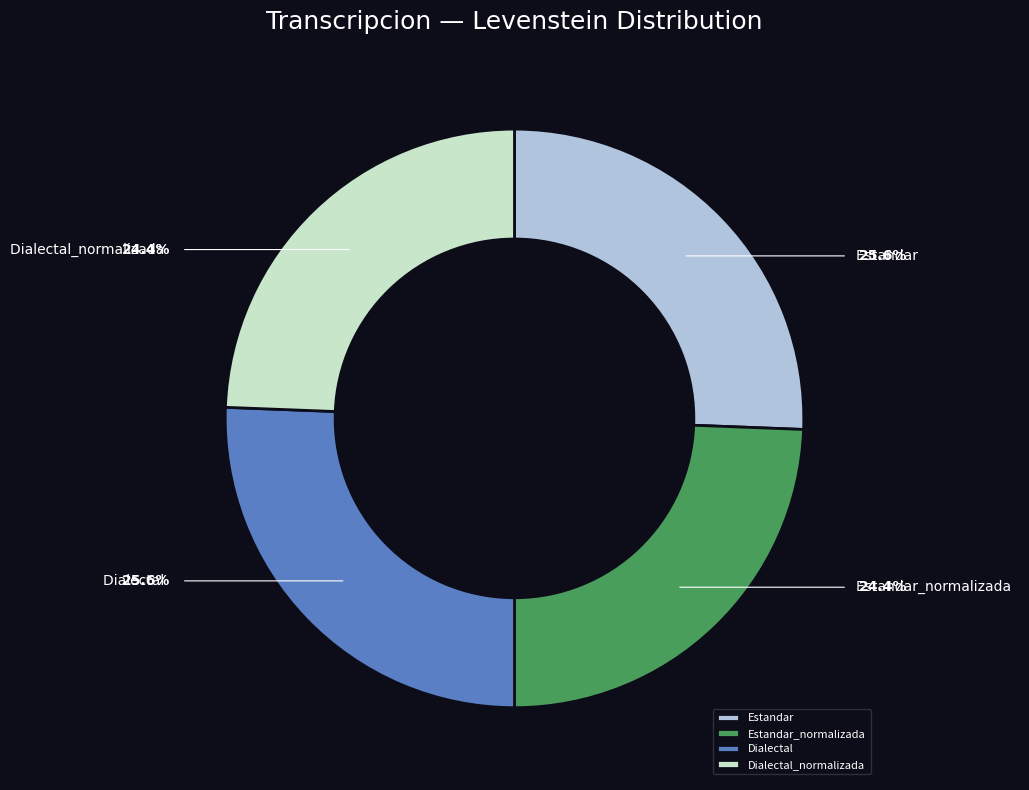

What portion of the pie excludes Dialectal?

74.4%